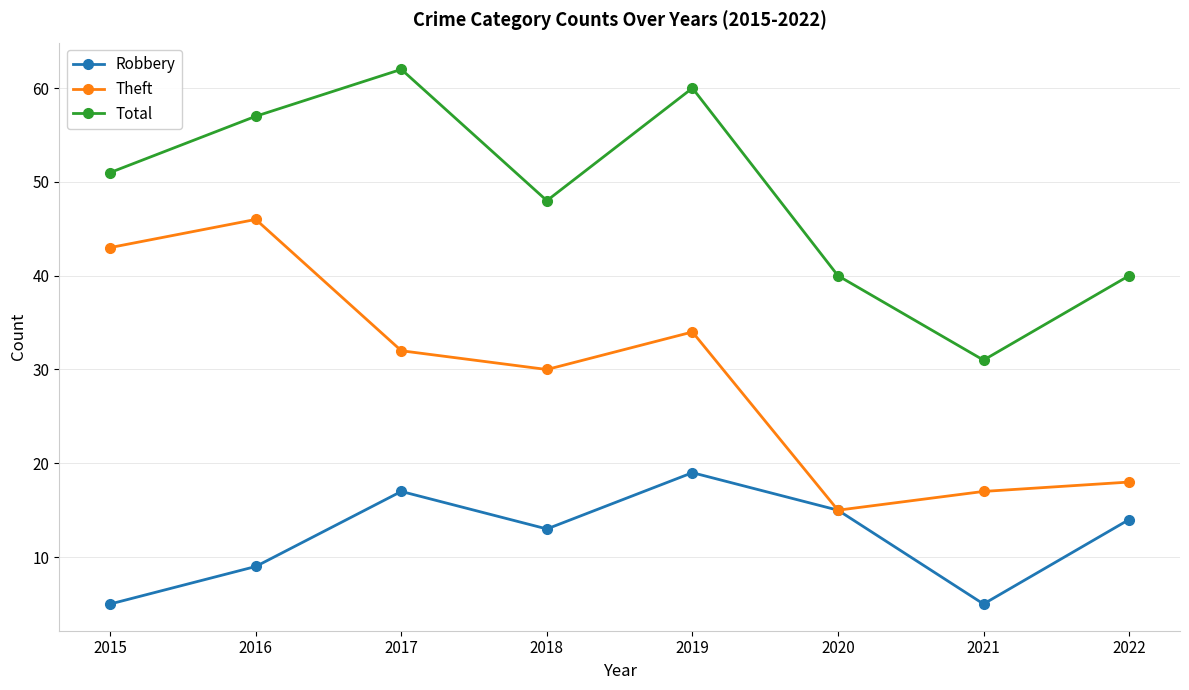

What is the difference between the maximum and second lowest values in the Total series?

22